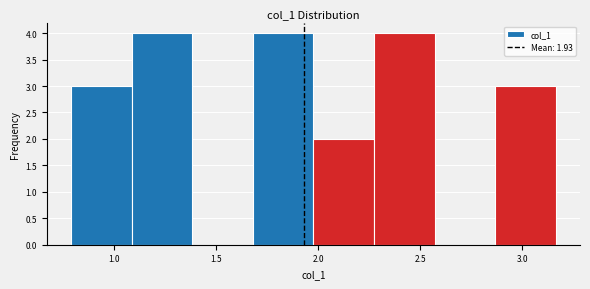

How tall is the bar that spans 0.80 to 1.10 on the x-axis? Neither the bar edges nor the heights are printed on the chart, so give them approximately, as read against the axes.

3